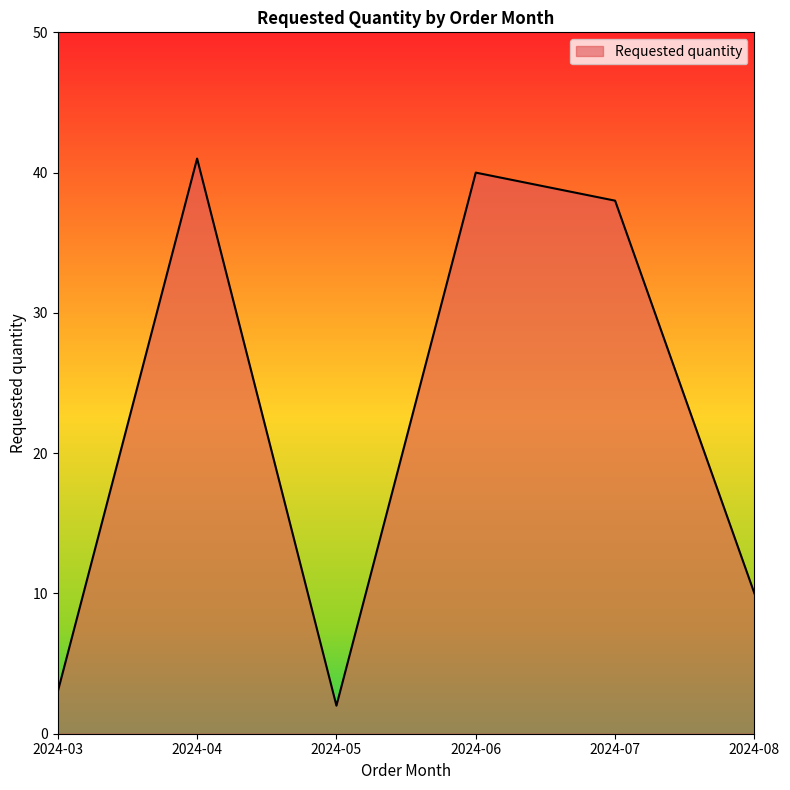

How many distinct data groups are displayed?

1